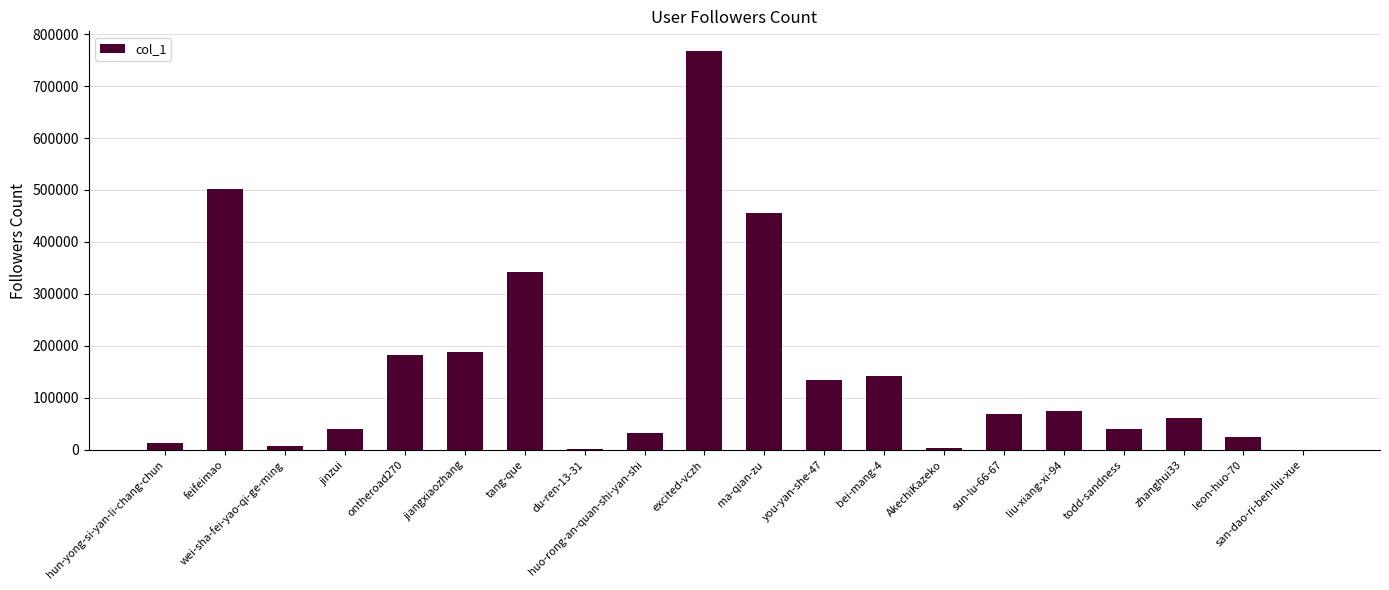

What is the approximate value at excited-vczh?

766805